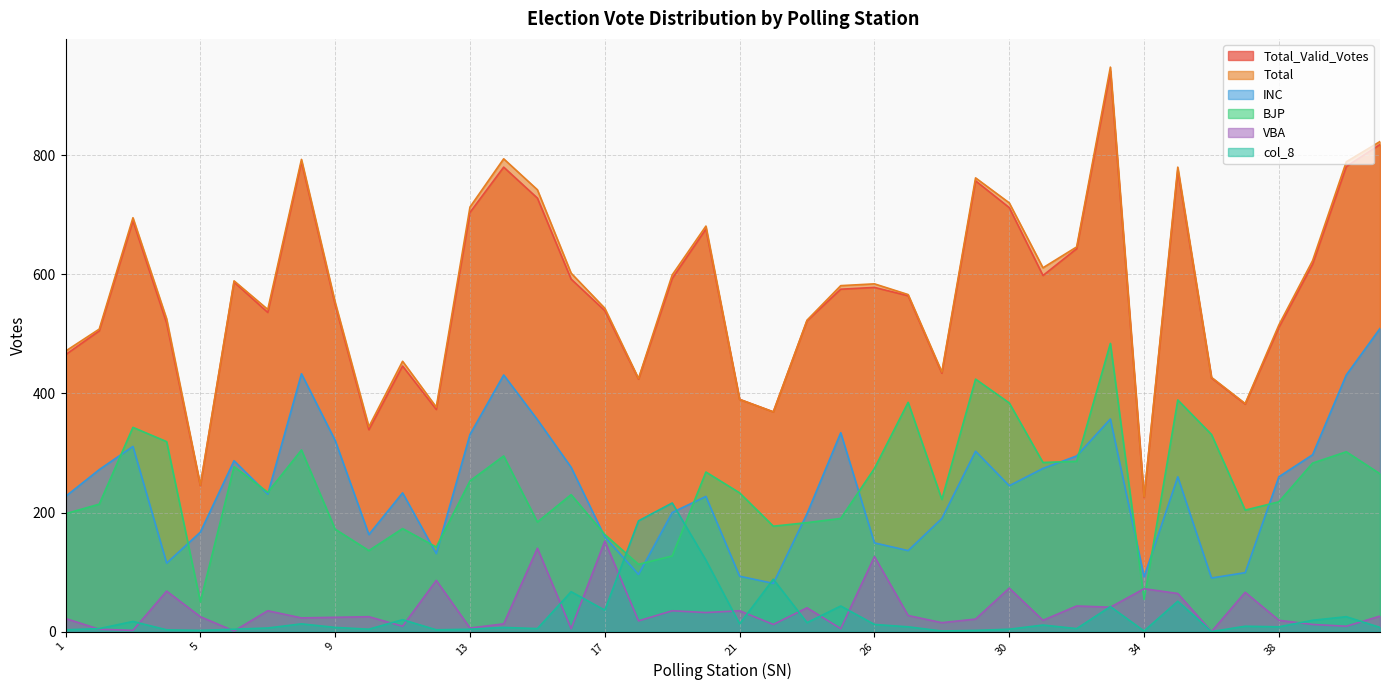

What is the sum of all Total_Valid_Votes values?

22696